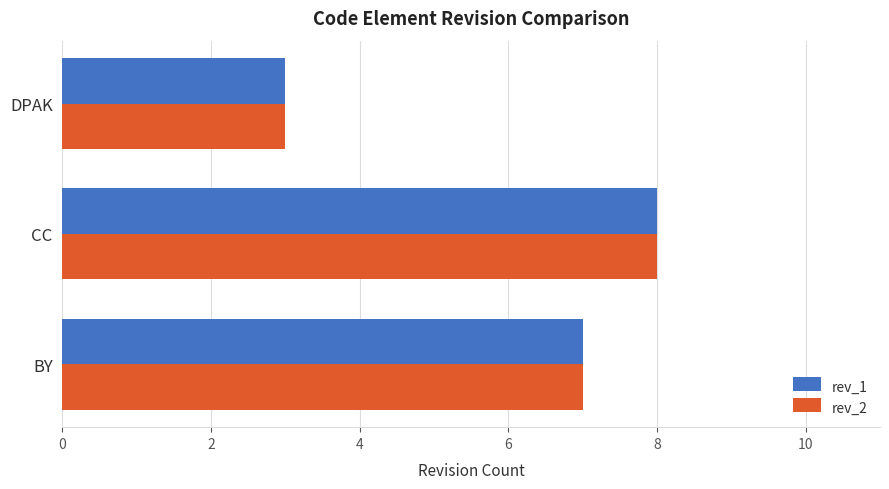

What is the maximum value shown in the chart?

8